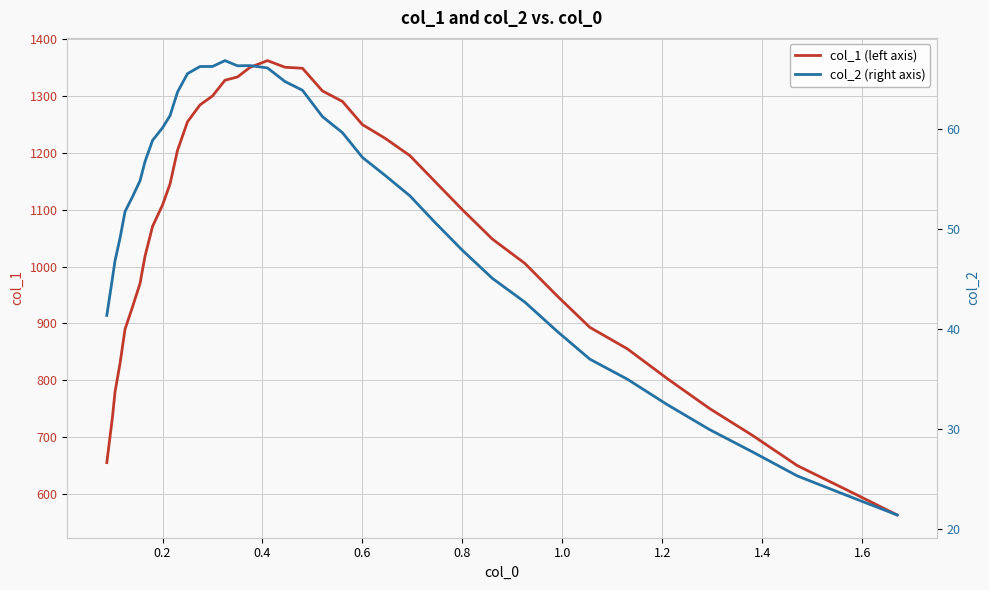

What is the minimum value for col_1 (left axis)?

563.1